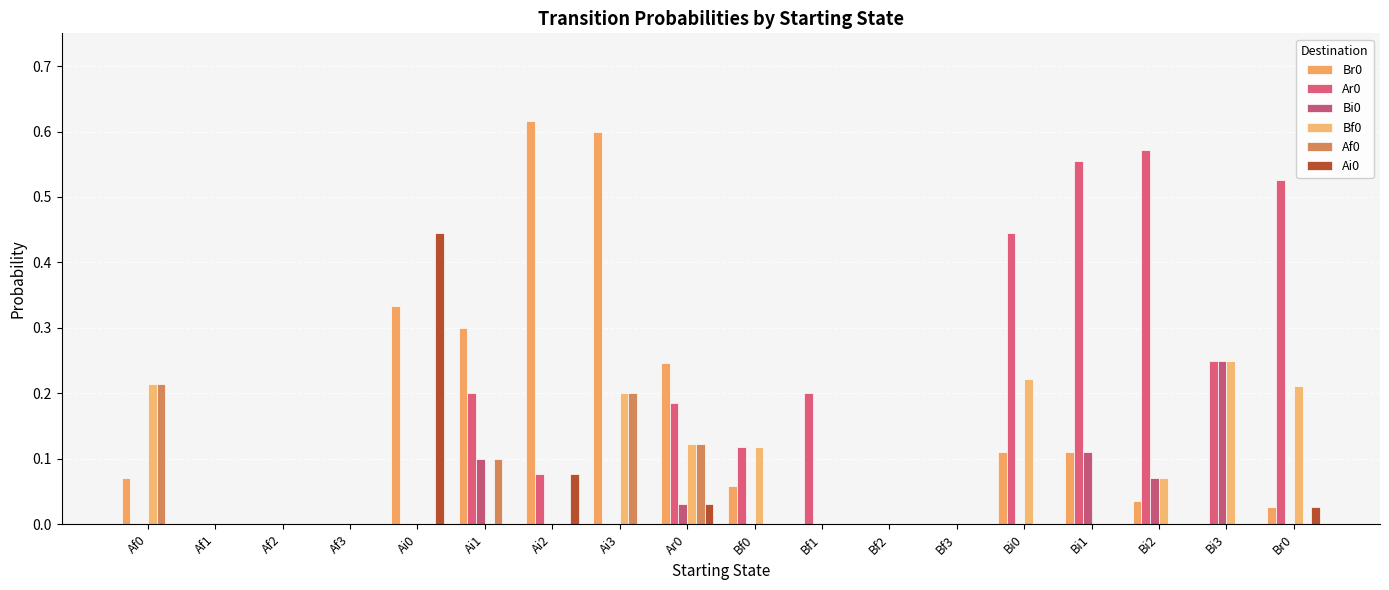

True or false: Bi0 has a value of 0.0 at Af1.

True